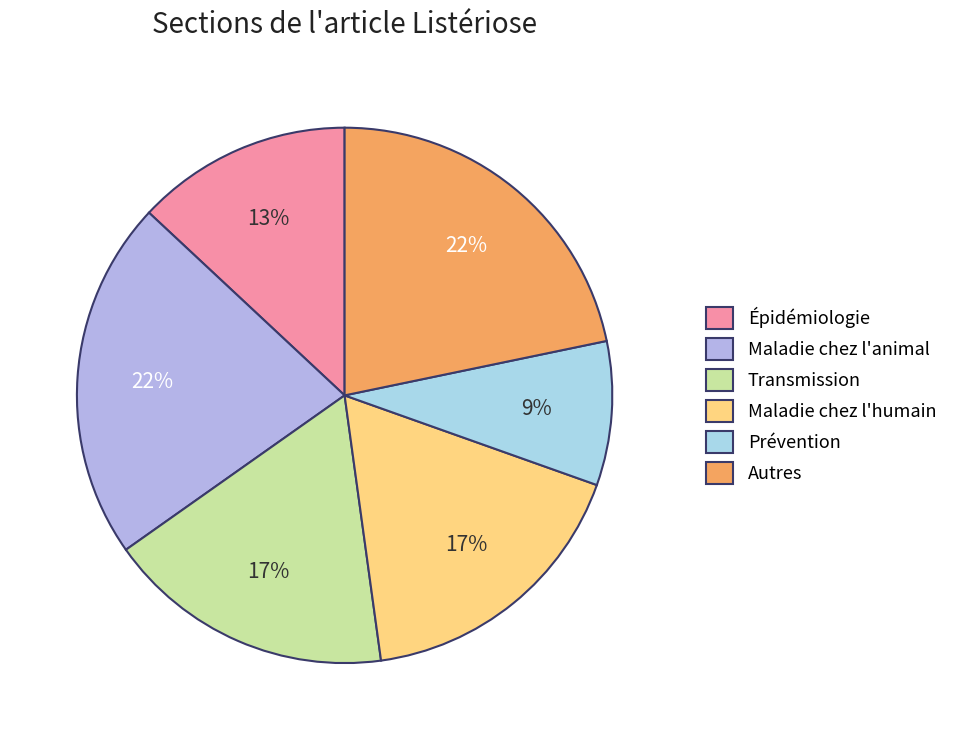

To the nearest percent, what percentage of the pie is Maladie chez l'humain?

17%